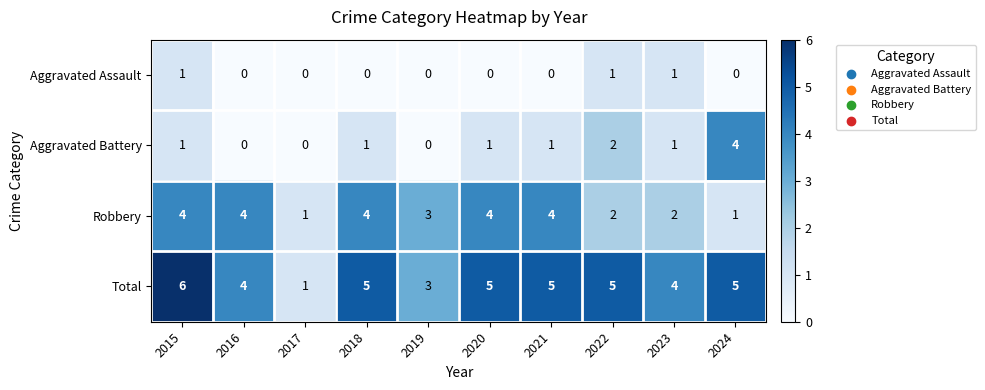

Is it true that Total equals 10 at 2015?

False